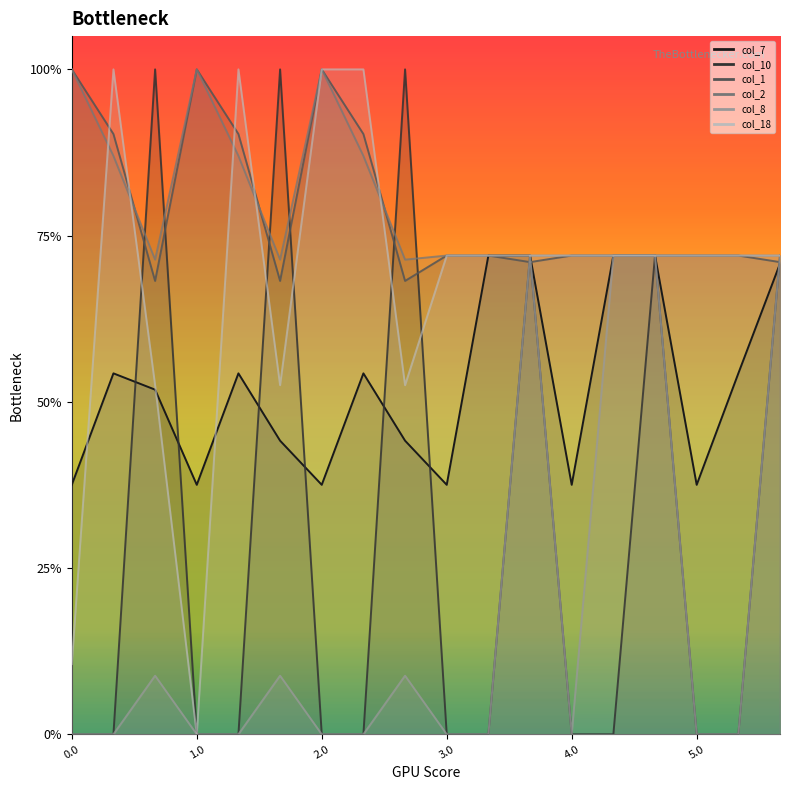

True or false: col_2 and col_8 cross at least once.

False